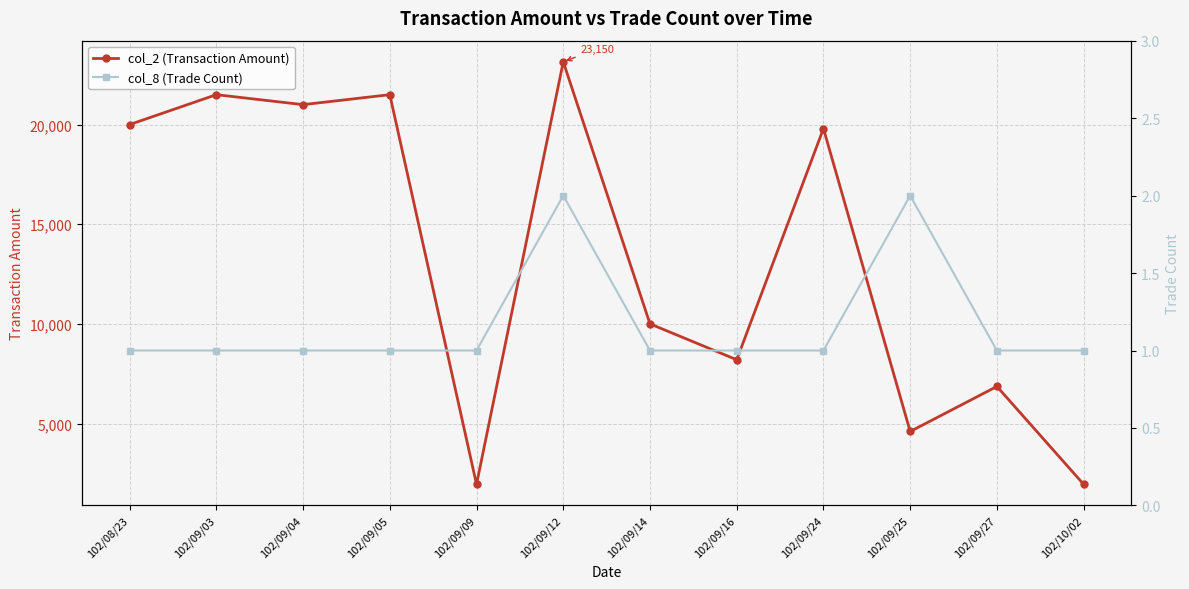

Which series has the largest total across all categories?

col_2 (Transaction Amount)